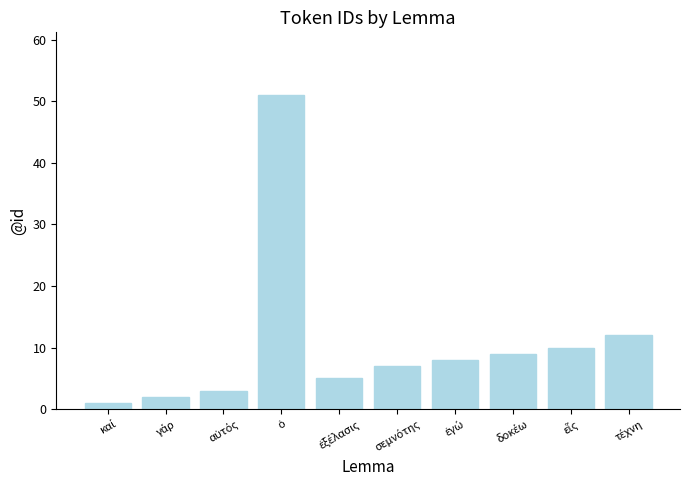

What is the sum of all values?

108